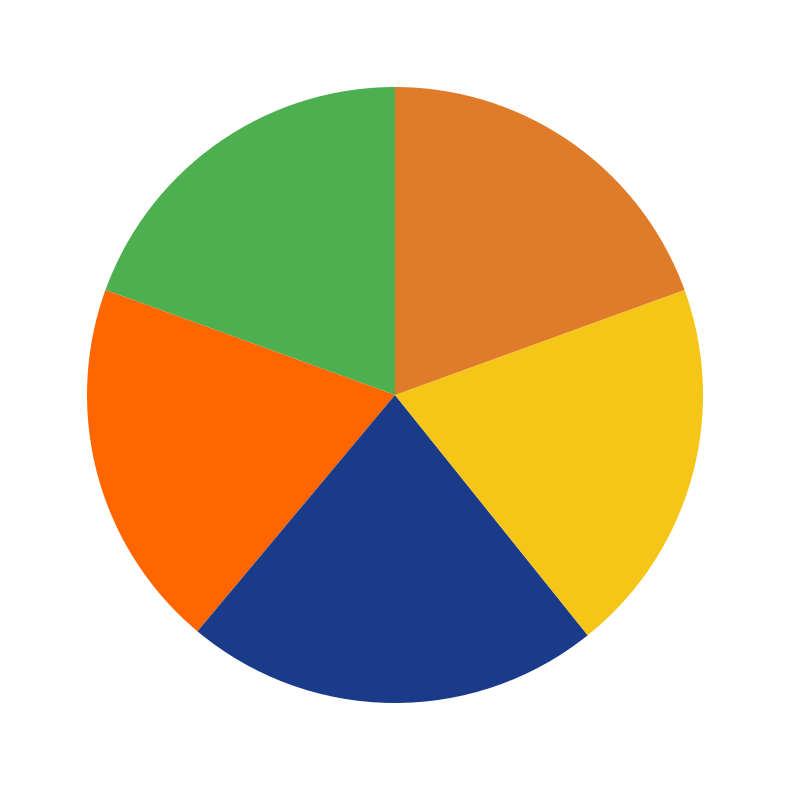

Count the number of slices in the pie.

5